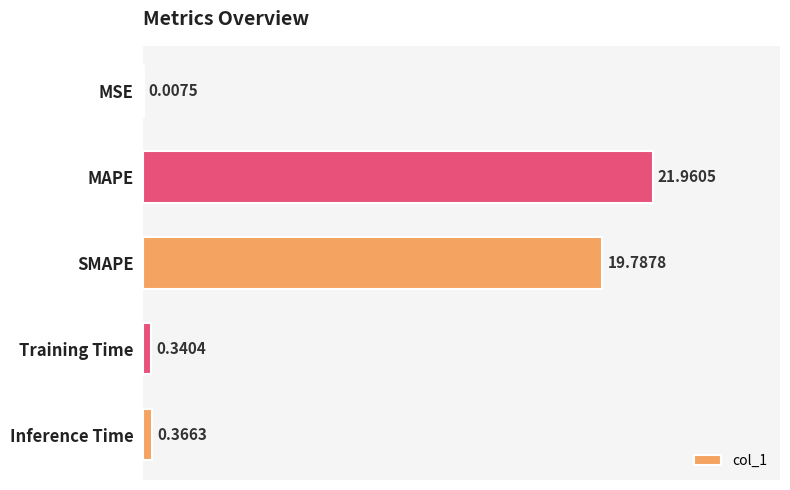

What is the sum of the values at SMAPE and Inference Time?

20.2